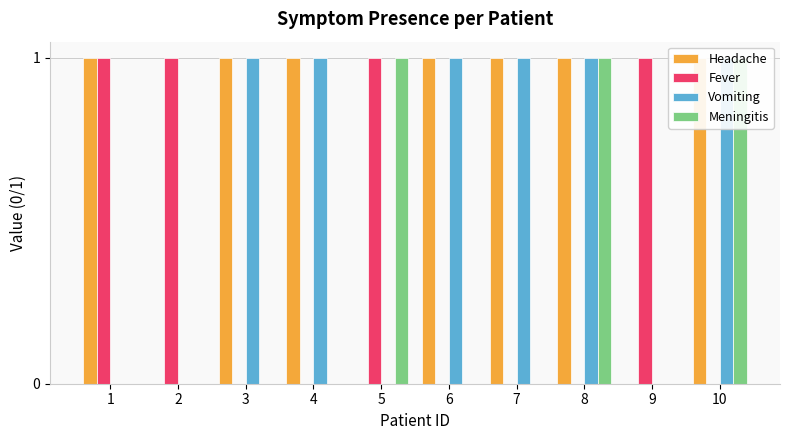

At which category is the sum across all series the highest?

8